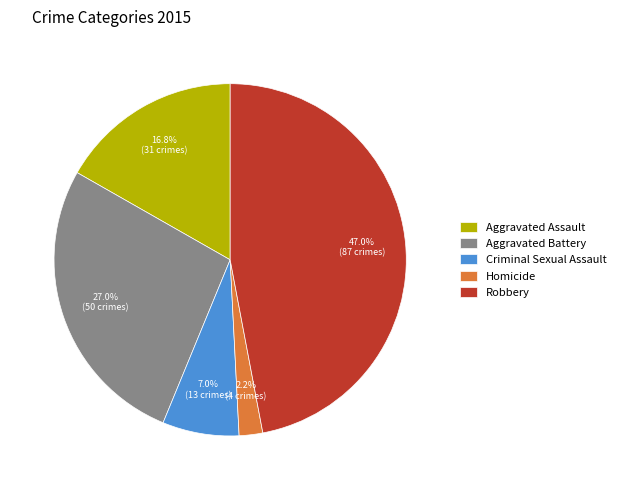

How many slices are in this pie chart?

5